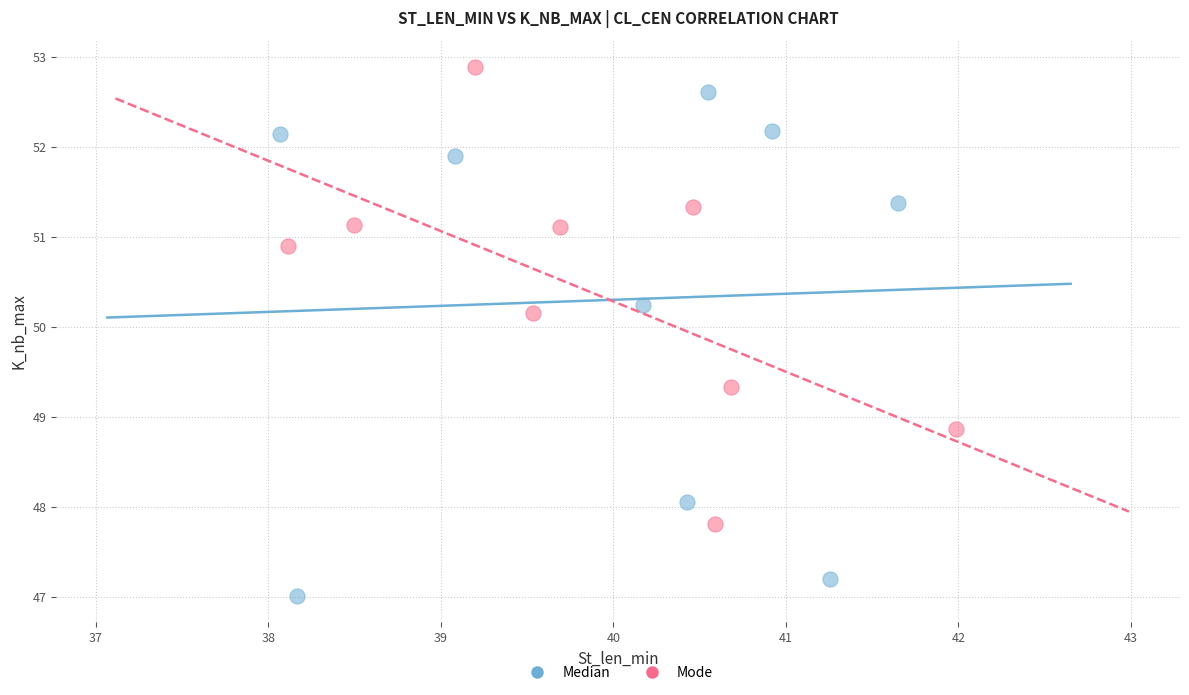

Which series has the largest Y range (max minus min)?

Median